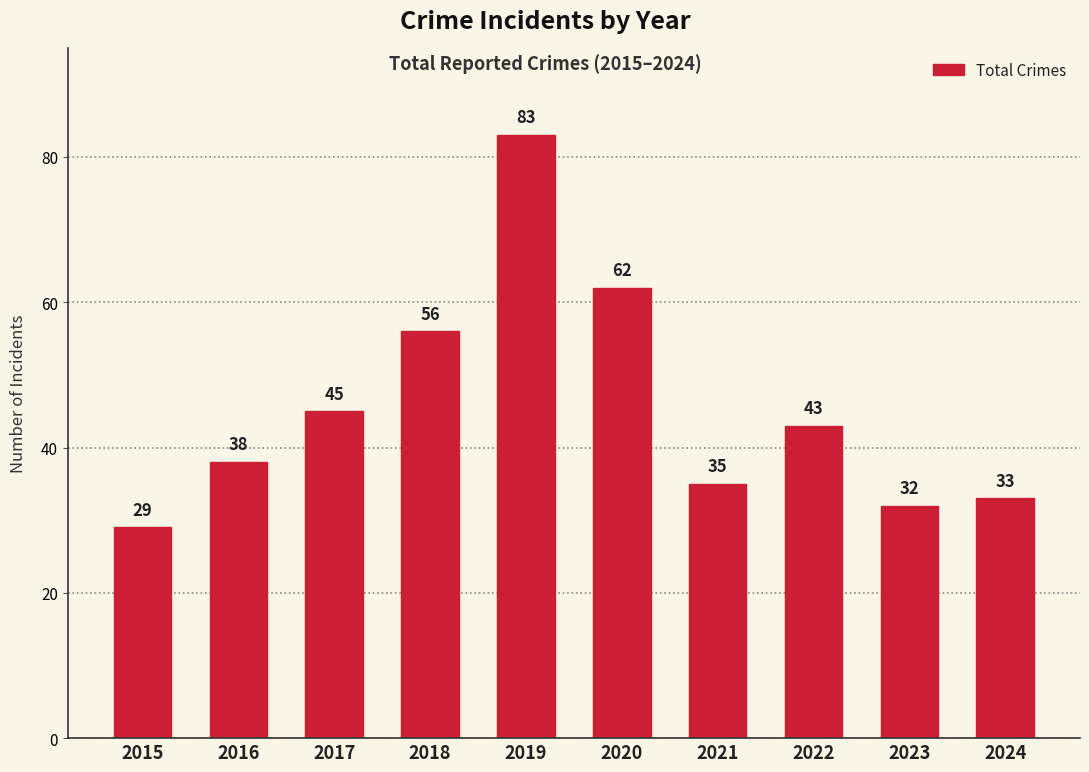

What is the maximum value shown in the chart?

83